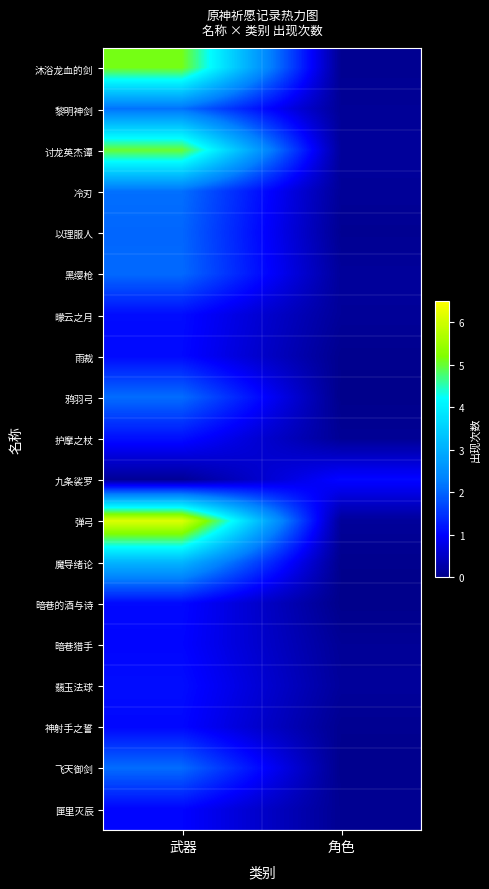

Which series has the largest total across all categories?

弹弓